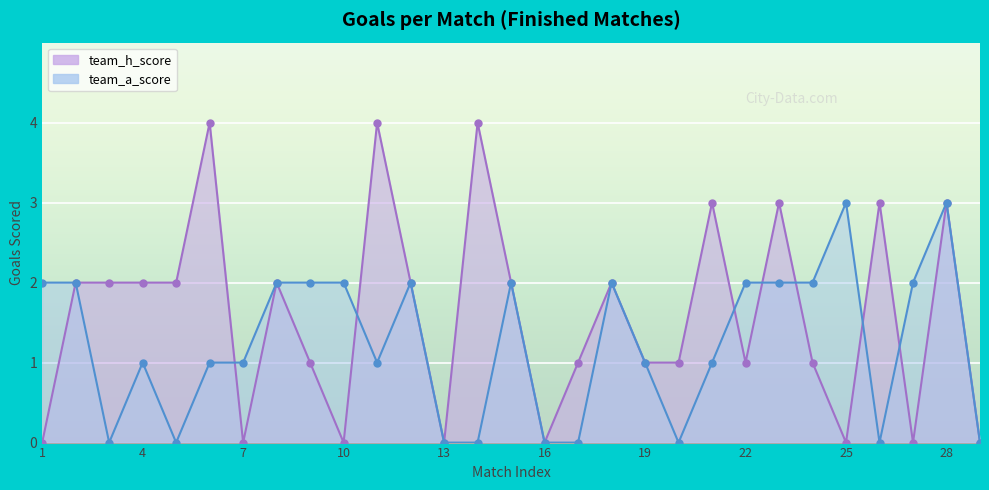

True or false: team_a_score has a value of 1 at 4.

True